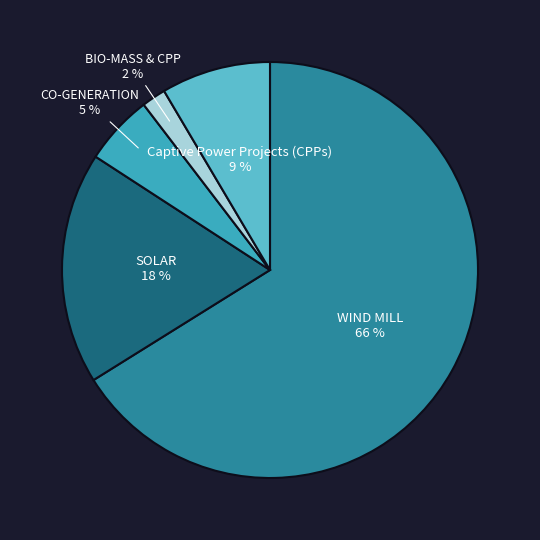

Is the sum of Captive Power Projects (CPPs) and CO-GENERATION greater than half?

No